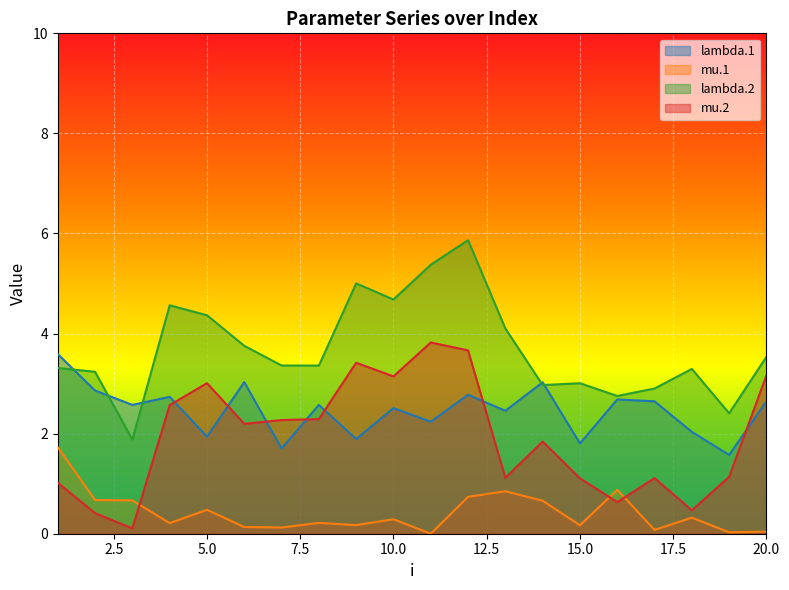

What is the average value of the lambda.1 series?

2.5